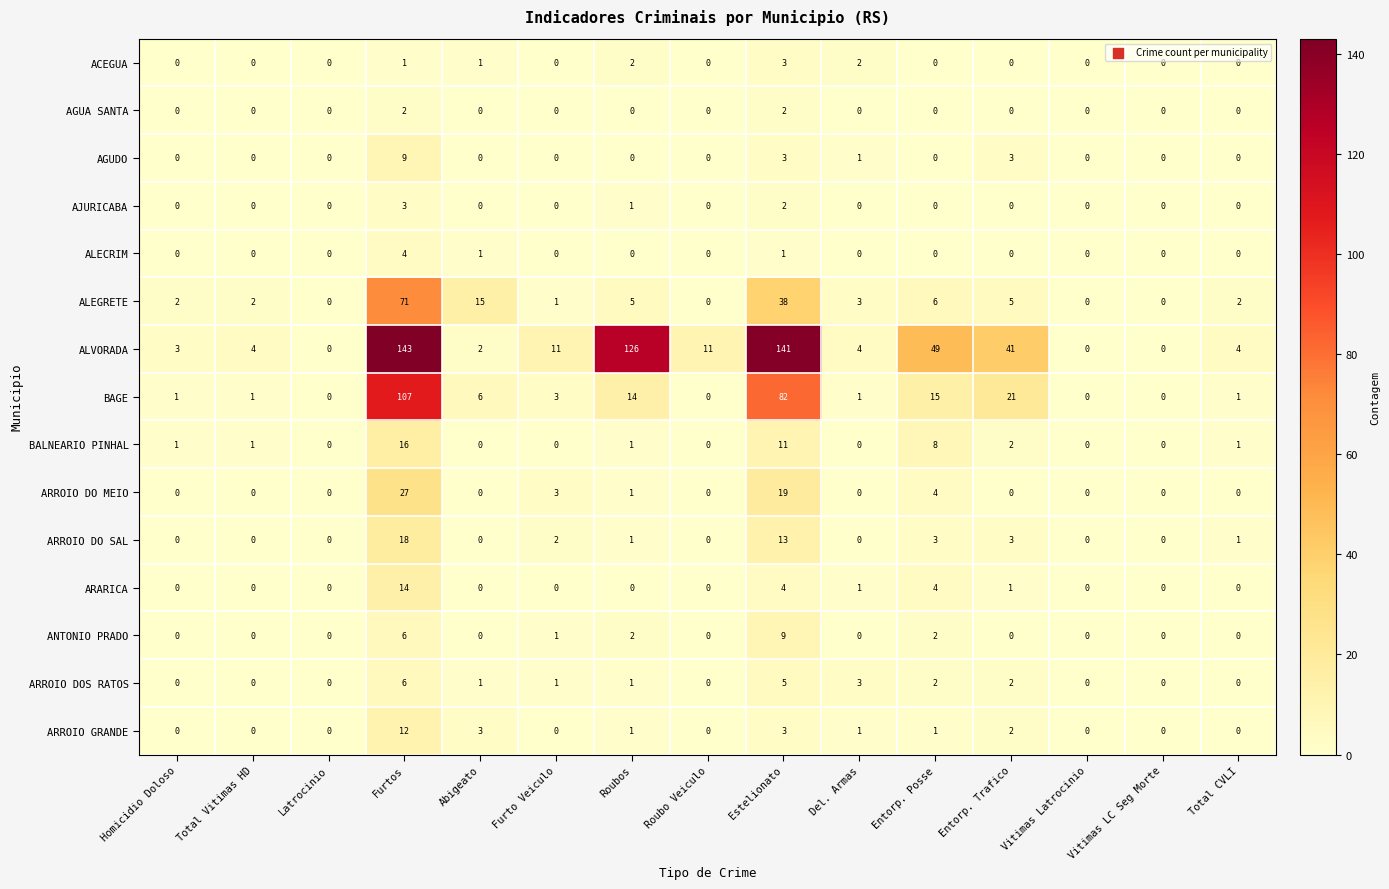

Which series has the widest spread of values?

ALVORADA